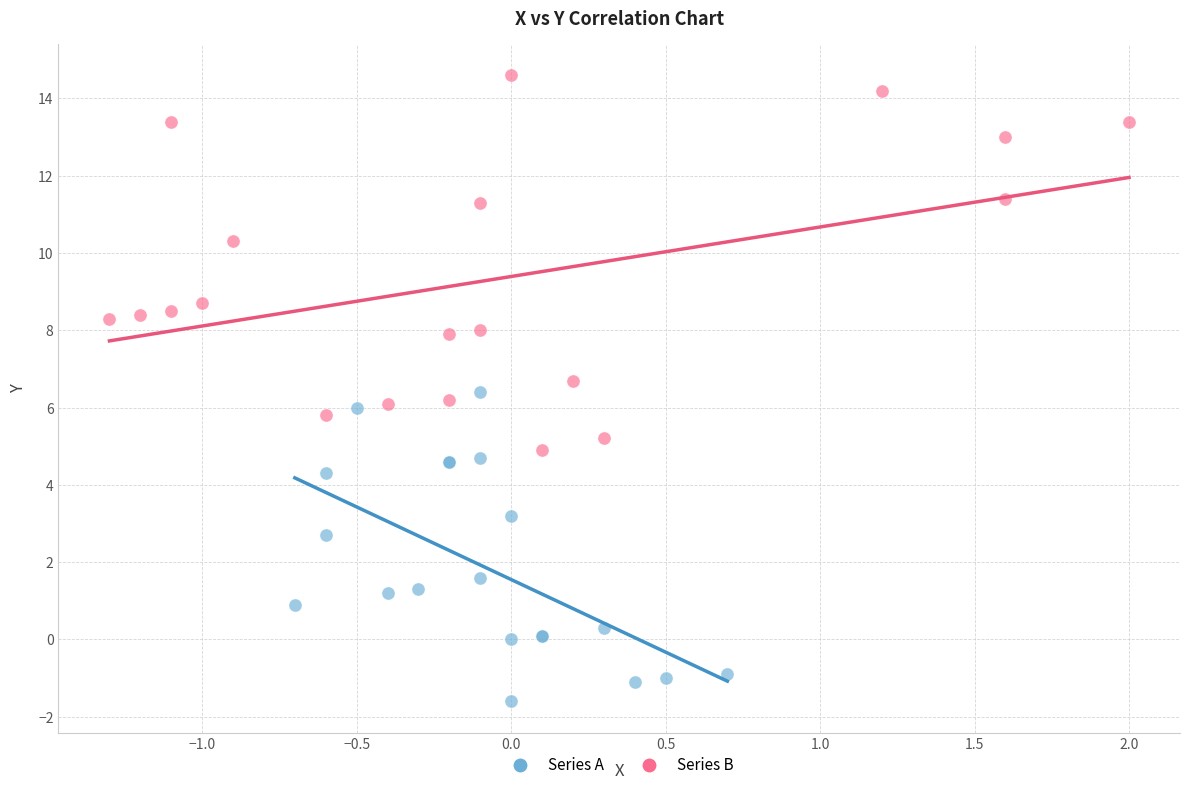

Which series has the widest spread of Y values?

Series B